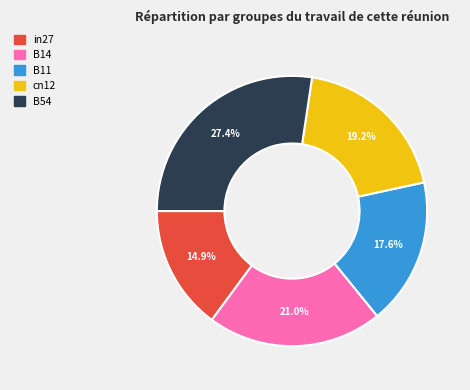

Count the number of slices in the pie.

5